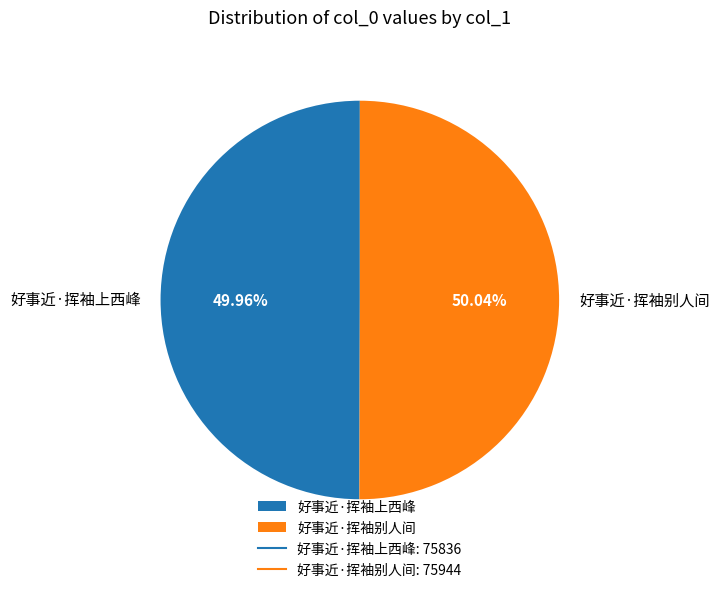

What is the ratio of the value at 好事近·挥袖上西峰 to the value at 好事近·挥袖别人间?

1.0